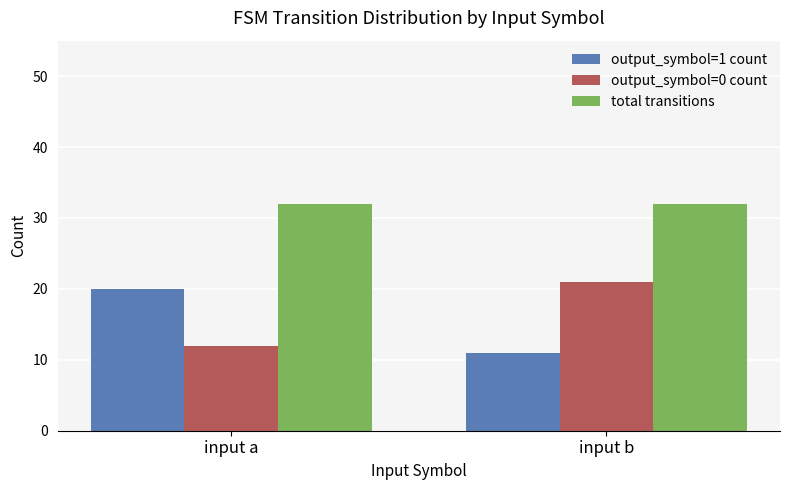

What is the difference between the highest and lowest values at input a?

20